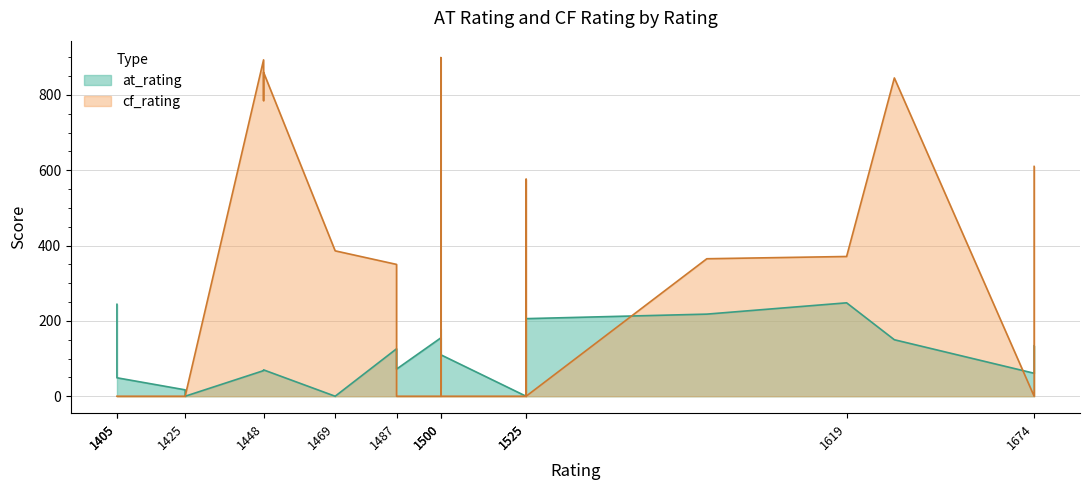

True or false: cf_rating has a value of -349 at 1405.

False